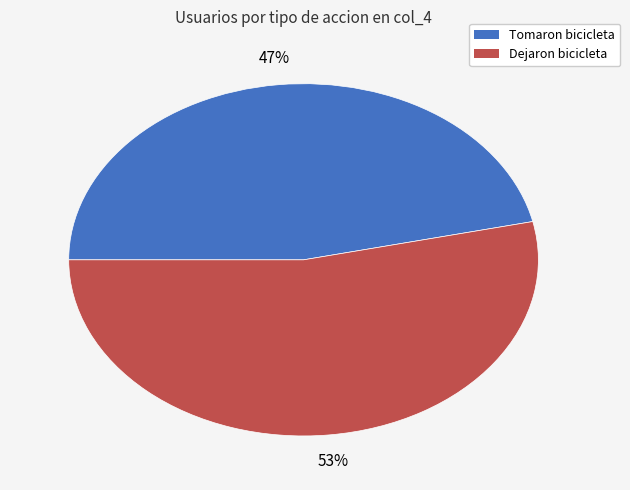

Which has a higher value, Tomaron bicicleta or Dejaron bicicleta?

Dejaron bicicleta